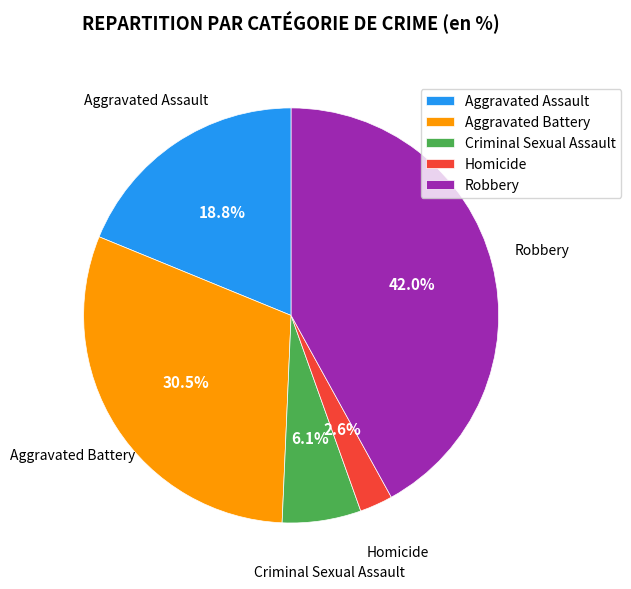

To the nearest percent, what percentage of the pie is Robbery?

42%